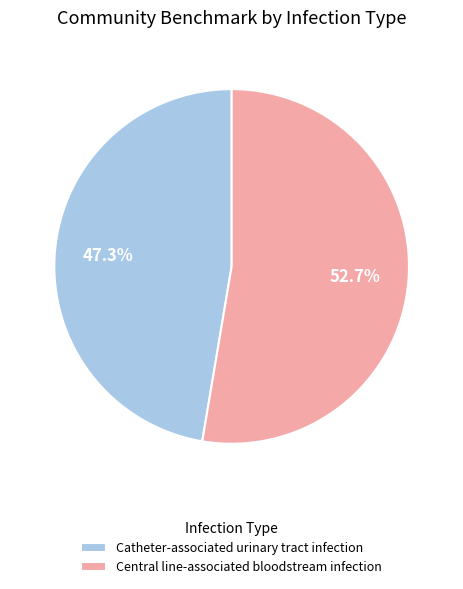

To the nearest percent, what percentage of the pie is Central line-associated bloodstream infection?

53%